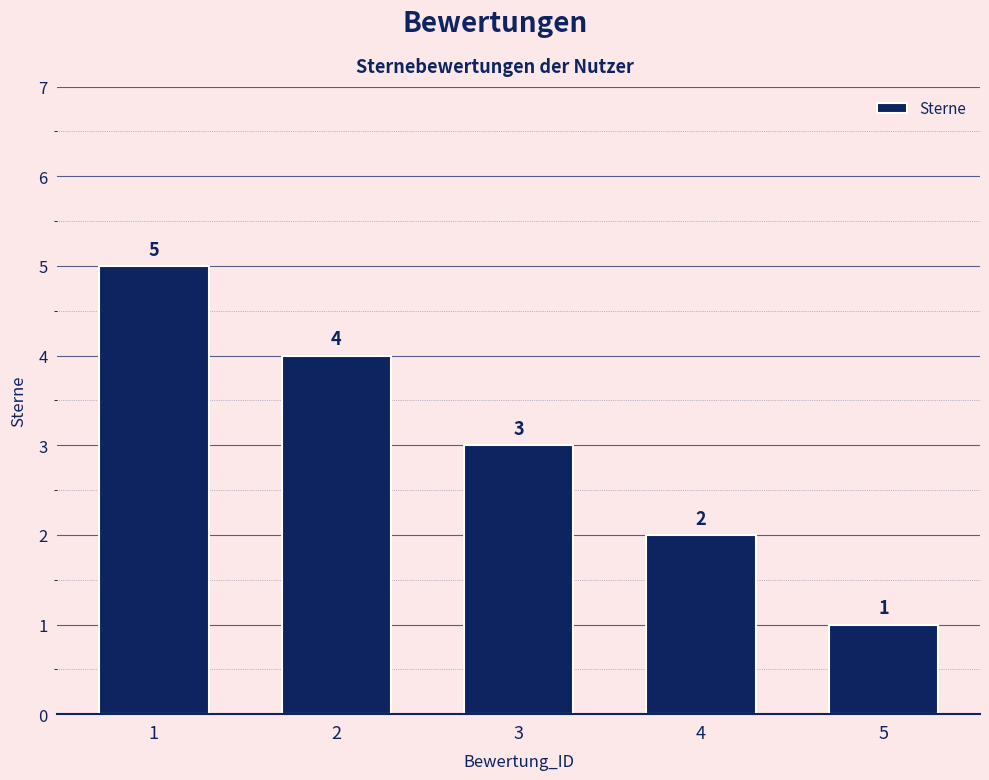

What is the value of the 5th bar from the left?

1